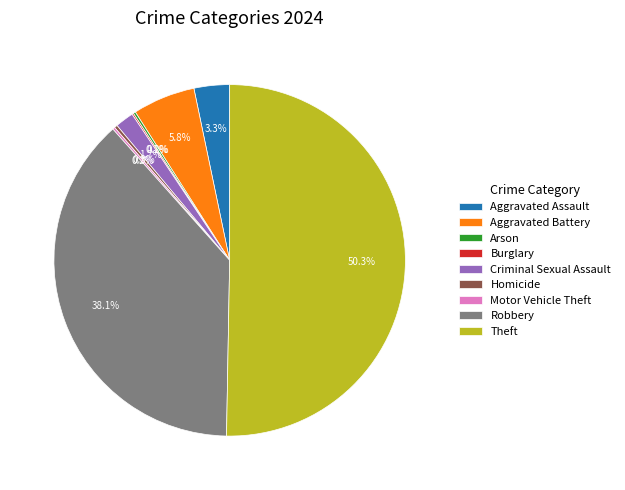

What is the total percentage of Theft and Criminal Sexual Assault?

52.0%